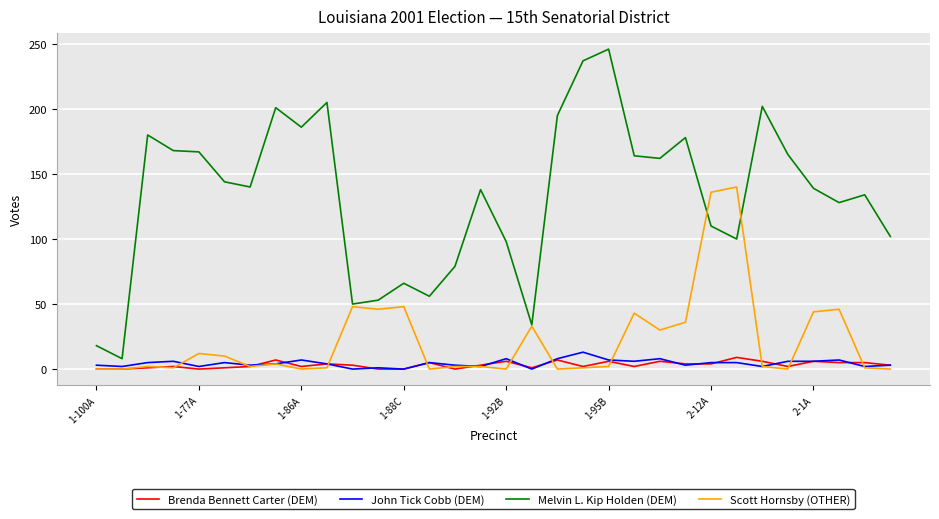

Which series has the largest total across all categories?

Melvin L. Kip Holden (DEM)